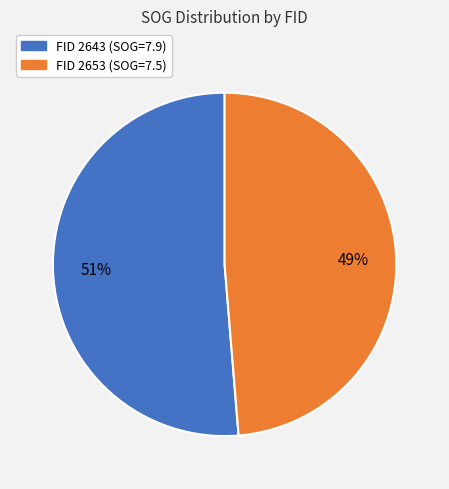

To the nearest percent, what is the average slice percentage?

50%